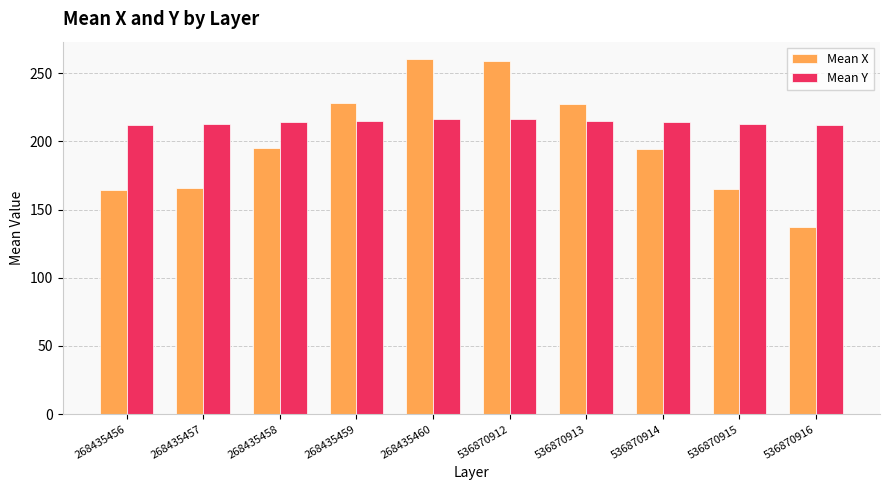

What is the total value across all series at 536870912?

475